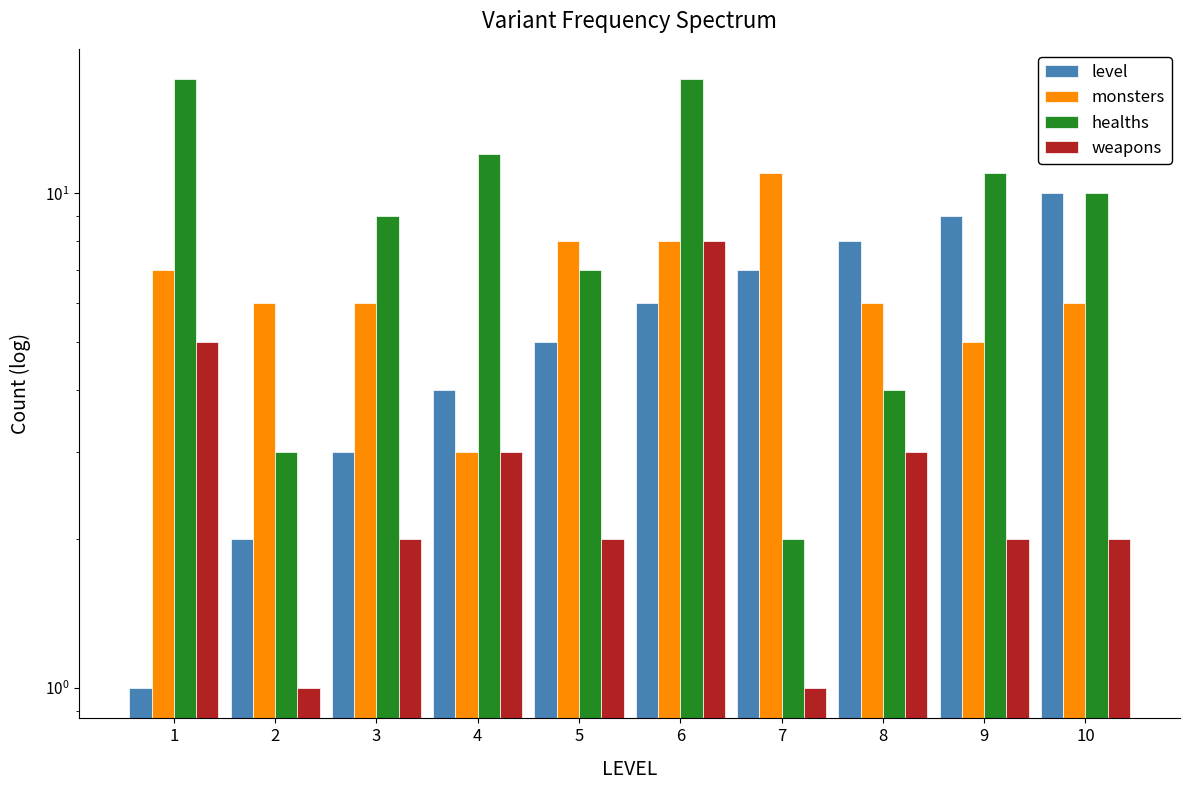

What is the spread (max minus min) of values at 9?

9